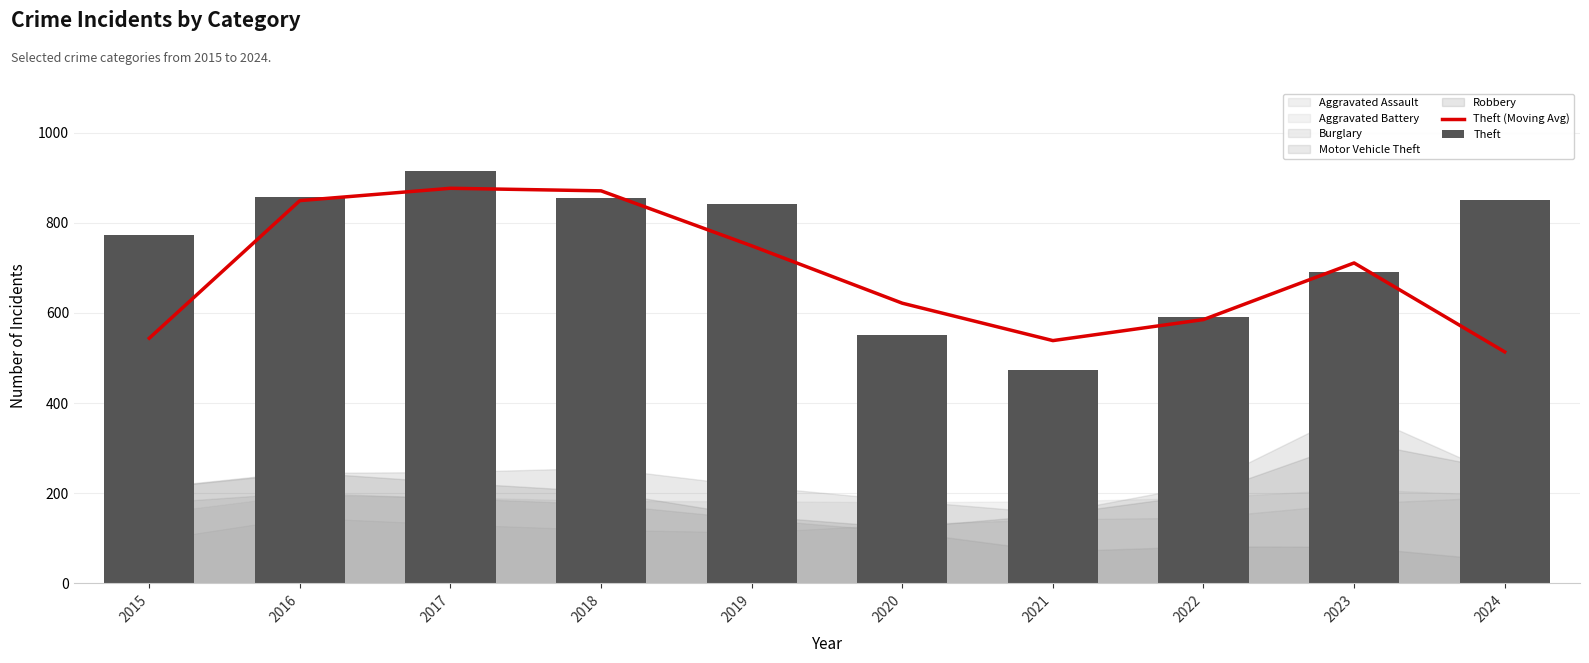

What is the value of the Theft bar at the 9th from the left?

690.0